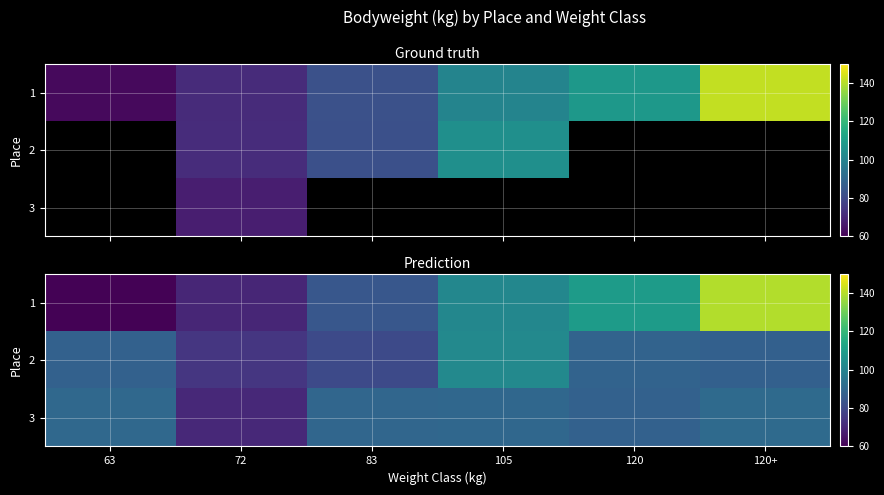

True or false: row_1 has a value of 74.4 at 72.

True